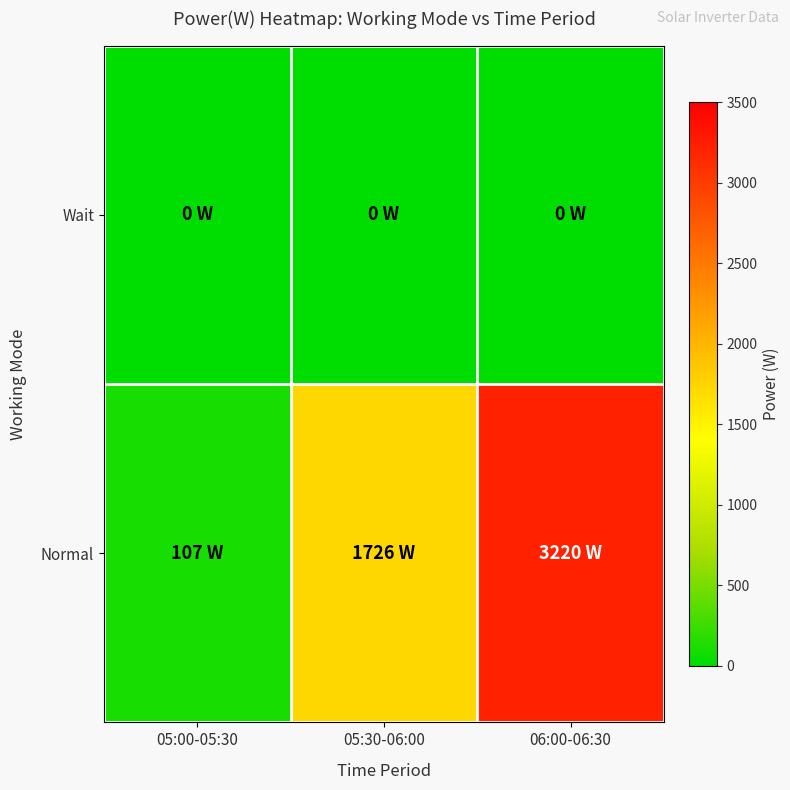

Rank the series by their maximum value, from highest to lowest.

Normal, Wait